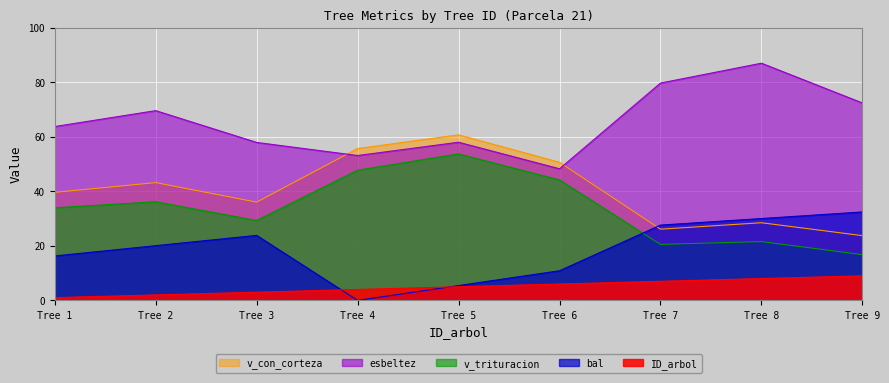

Where is the first local maximum for v_trituracion?

Tree 2